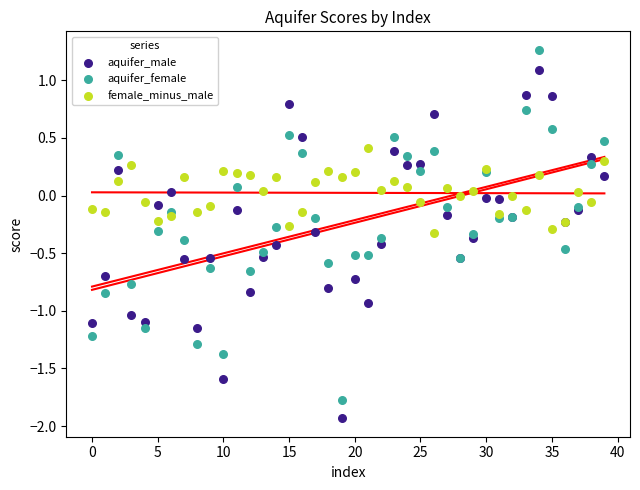

Which series contains the lowest Y value?

aquifer_male